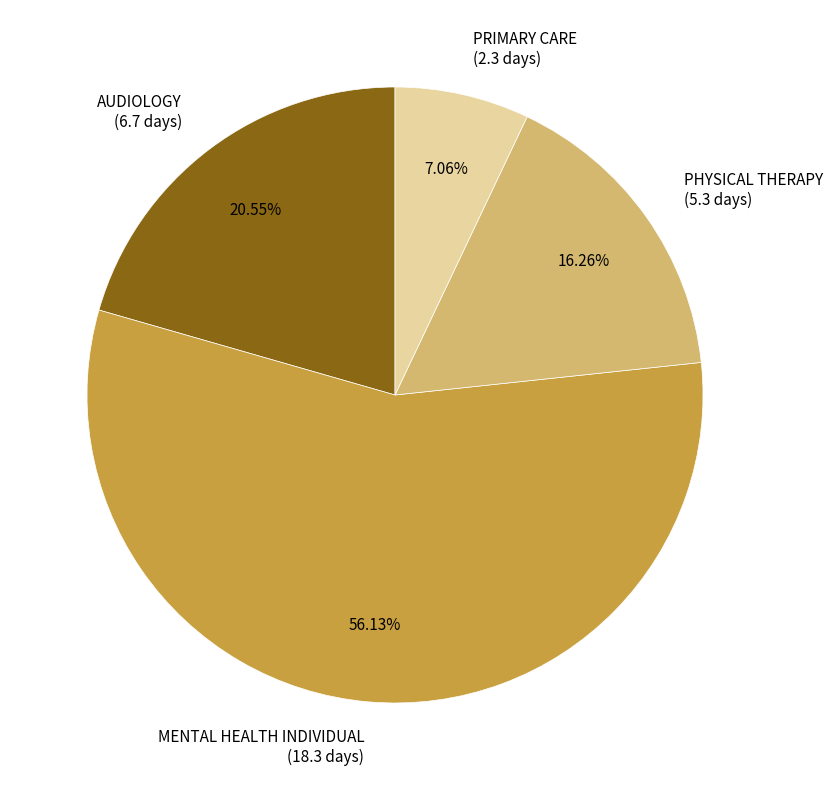

What percentage is the AUDIOLOGY slice, to the nearest percent?

21%